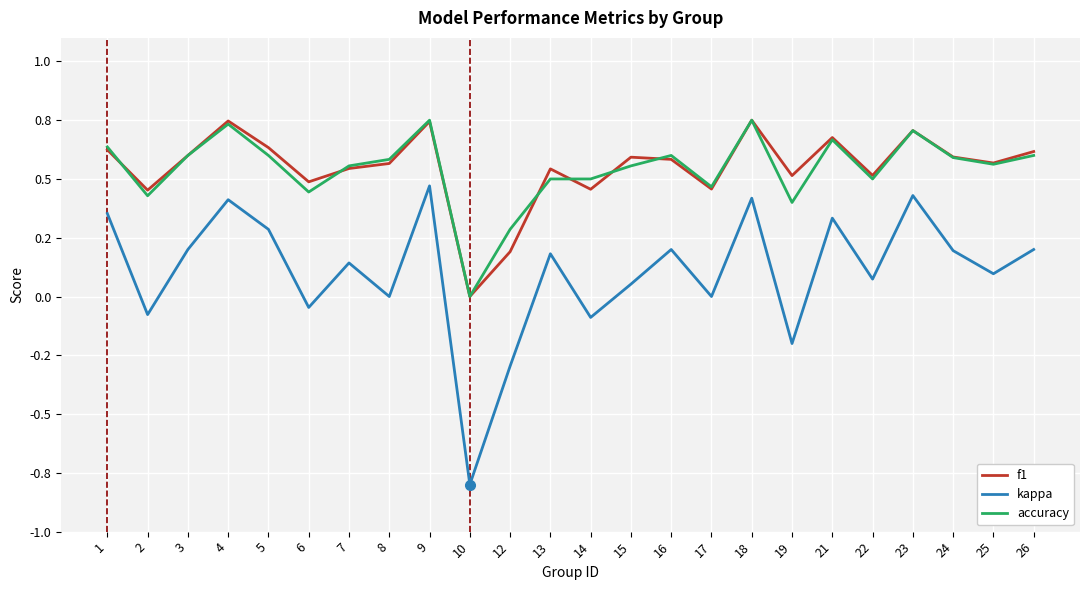

Reading left to right, list all the values displayed in this chart.

f1: 0.6	0.5	0.6	0.7	0.6	0.5	0.5	0.6	0.7	0.0	0.2	0.5	0.5	0.6	0.6	0.5	0.8	0.5	0.7	0.5	0.7	0.6	0.6	0.6
kappa: 0.4	-0.1	0.2	0.4	0.3	-0.0	0.1	0.0	0.5	-0.8	-0.3	0.2	-0.1	0.1	0.2	0.0	0.4	-0.2	0.3	0.1	0.4	0.2	0.1	0.2
accuracy: 0.6	0.4	0.6	0.7	0.6	0.4	0.6	0.6	0.8	0.0	0.3	0.5	0.5	0.6	0.6	0.5	0.8	0.4	0.7	0.5	0.7	0.6	0.6	0.6